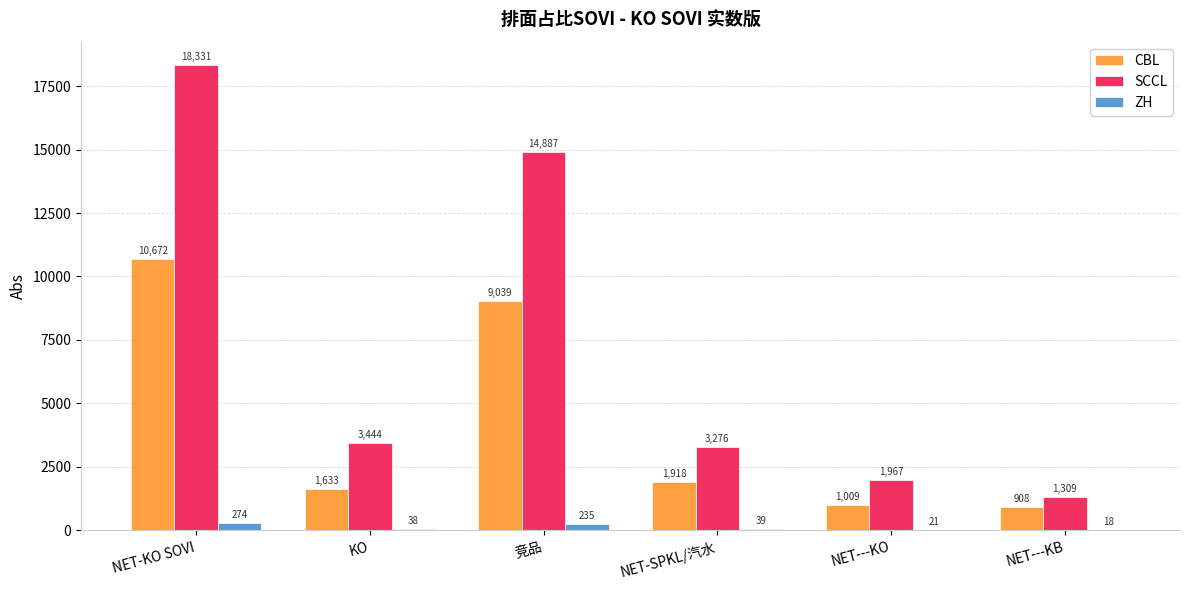

What is the difference between the ZH values at 竞品 and NET-KO SOVI?

38.5